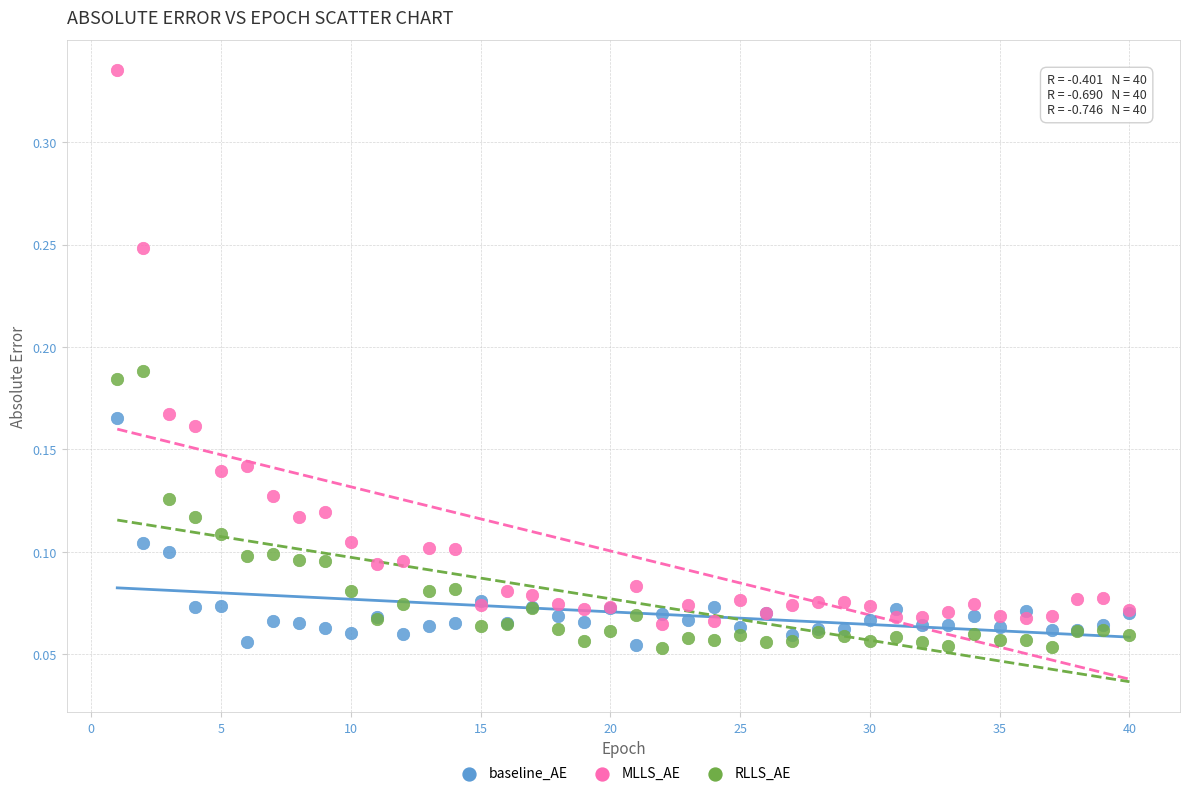

Which series has the widest spread of Y values?

MLLS_AE